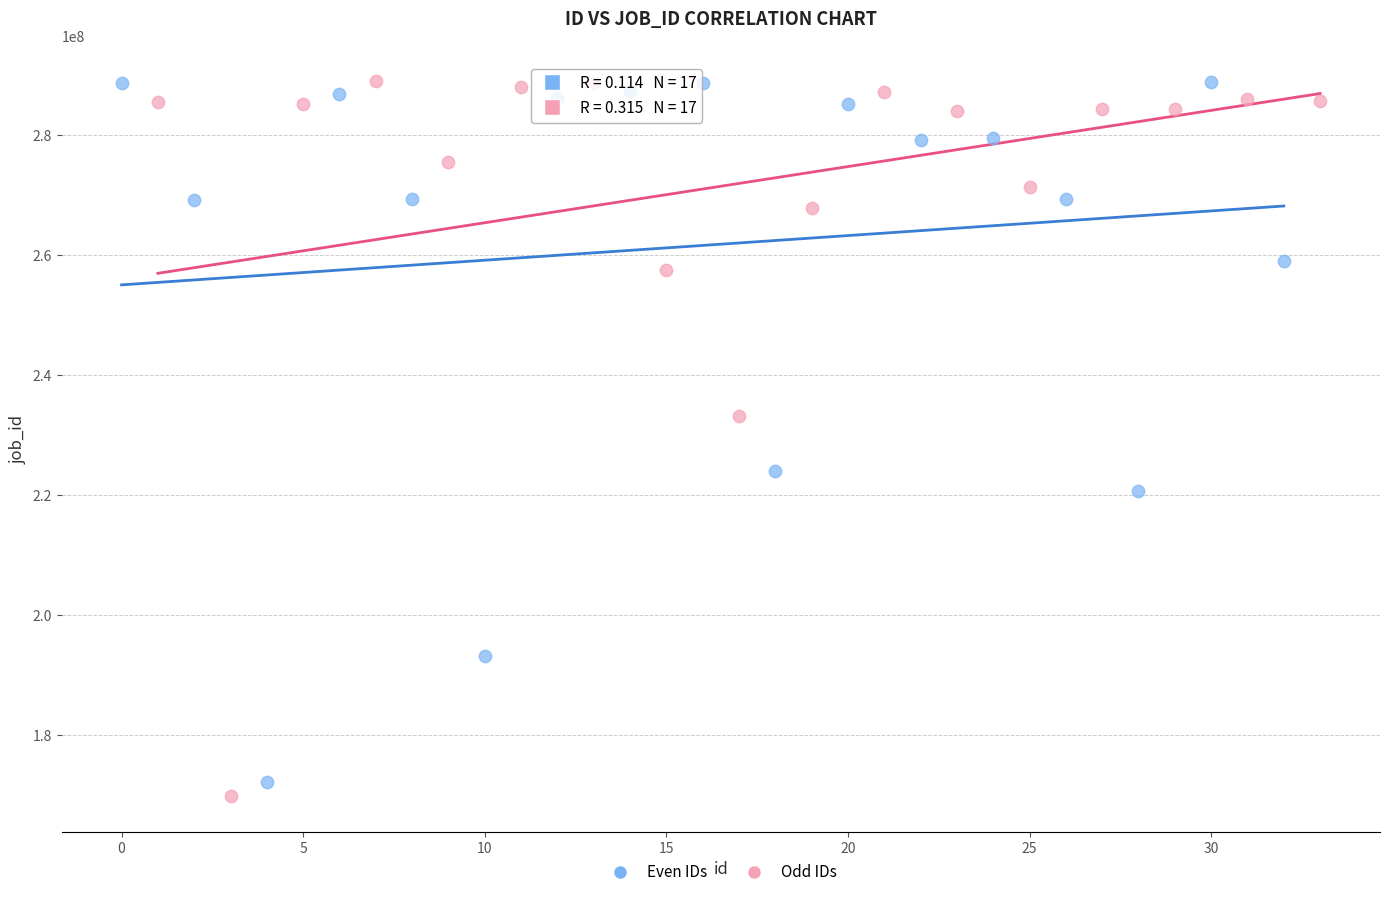

Which series contains the lowest Y value?

Odd IDs